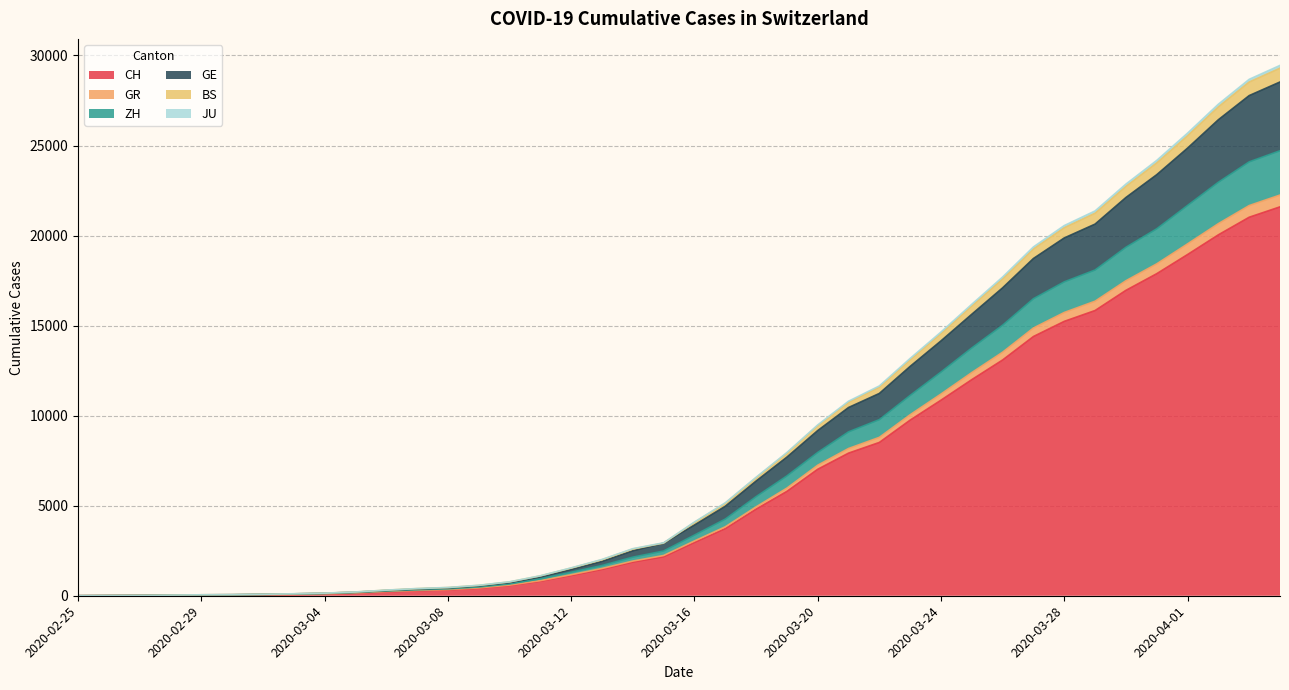

What is the maximum value for CH?

21593